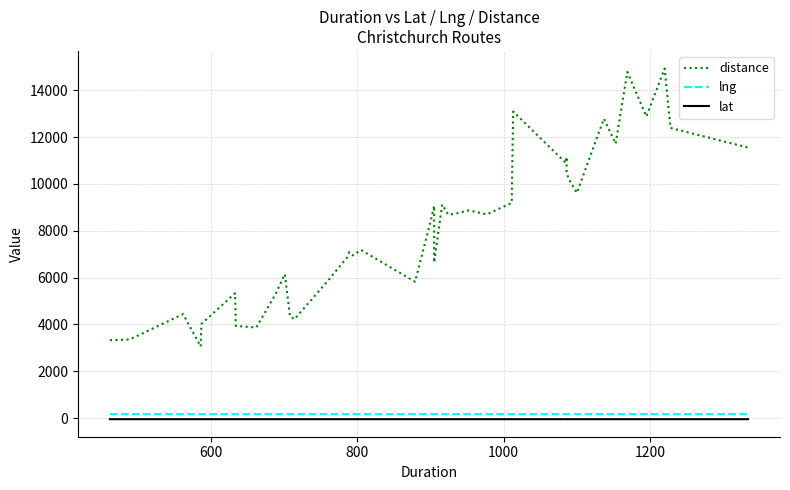

What is the value of the lat point at the 15th from the left?

-43.5